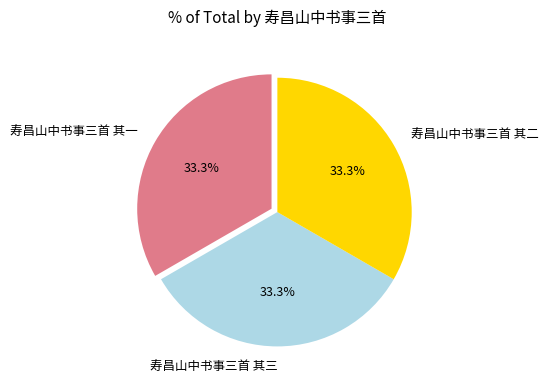

To the nearest percent, what portion does 寿昌山中书事三首 其三 represent?

33%